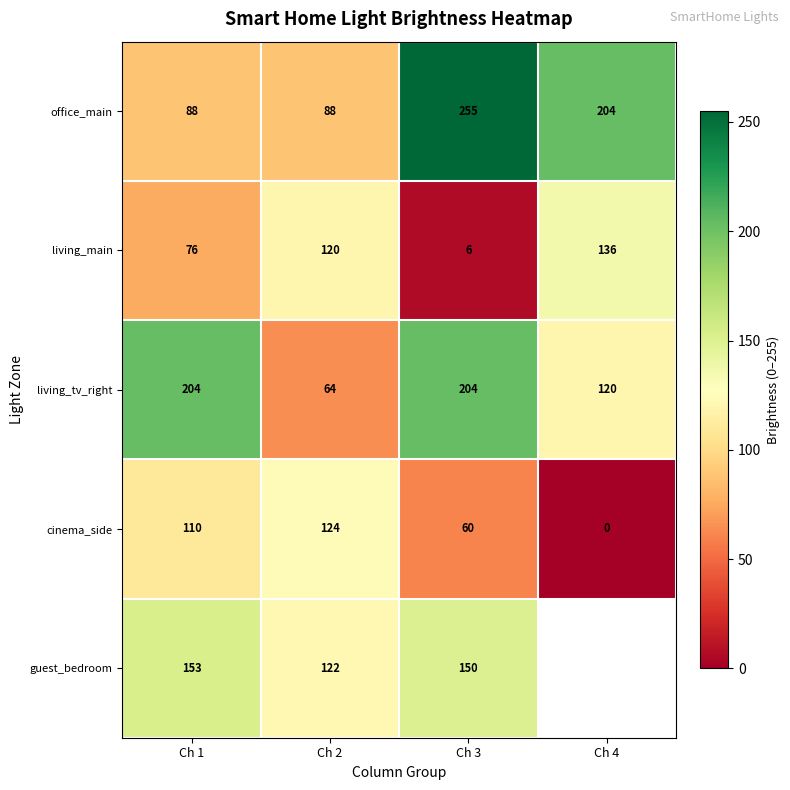

Where is office_main nearest to the value 171?

Ch 4